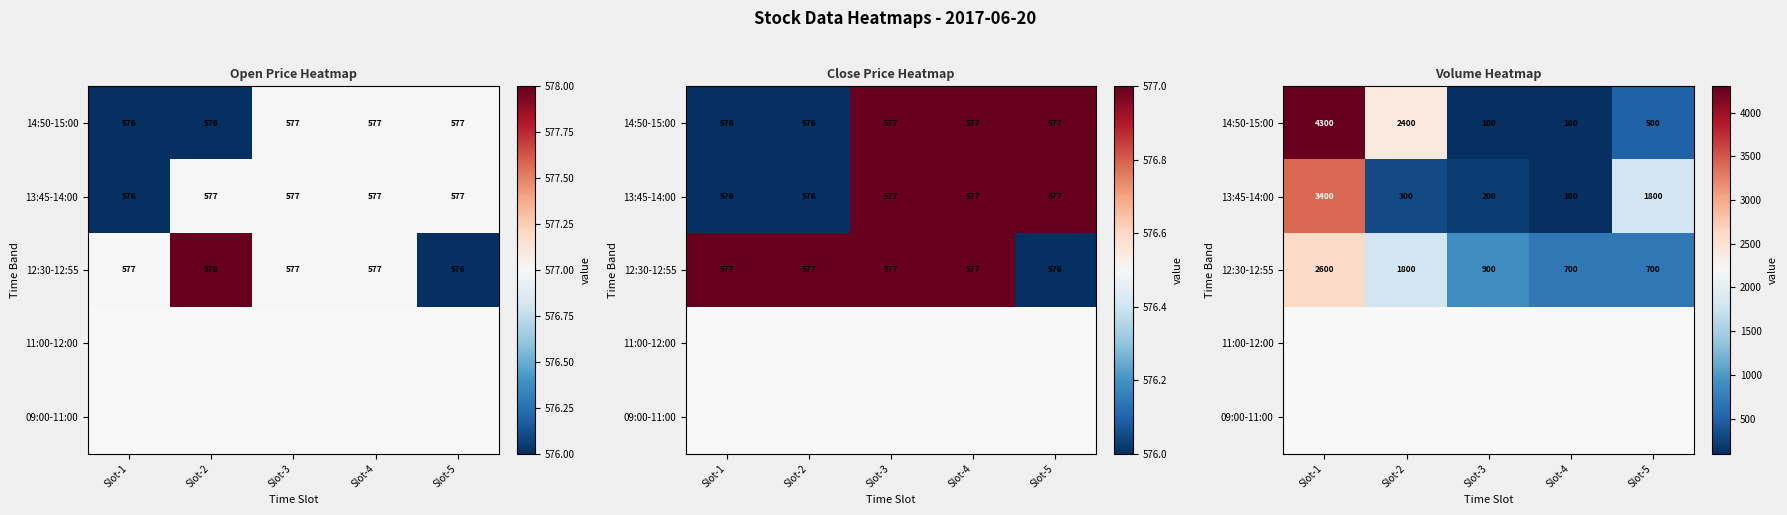

At how many categories does at least one series exceed 1219?

3